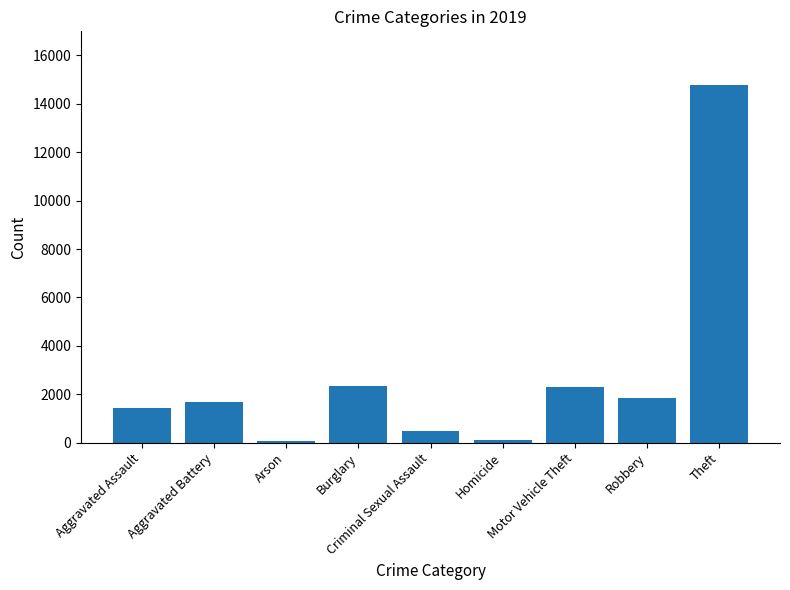

What is the maximum value shown in the chart?

14779